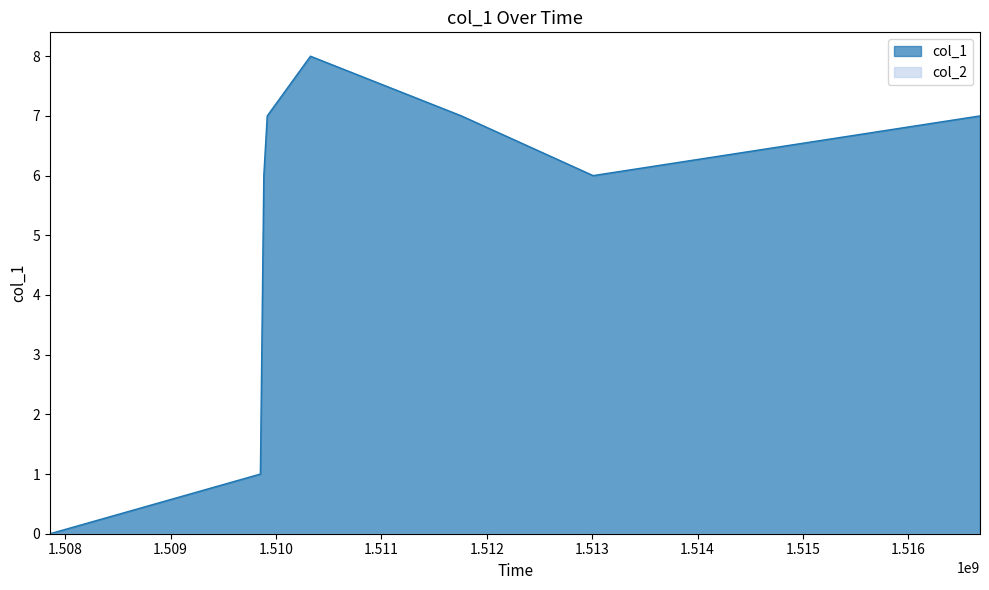

Reading left to right, list all the values displayed in this chart.

0	1	6	7	8	7	6	7